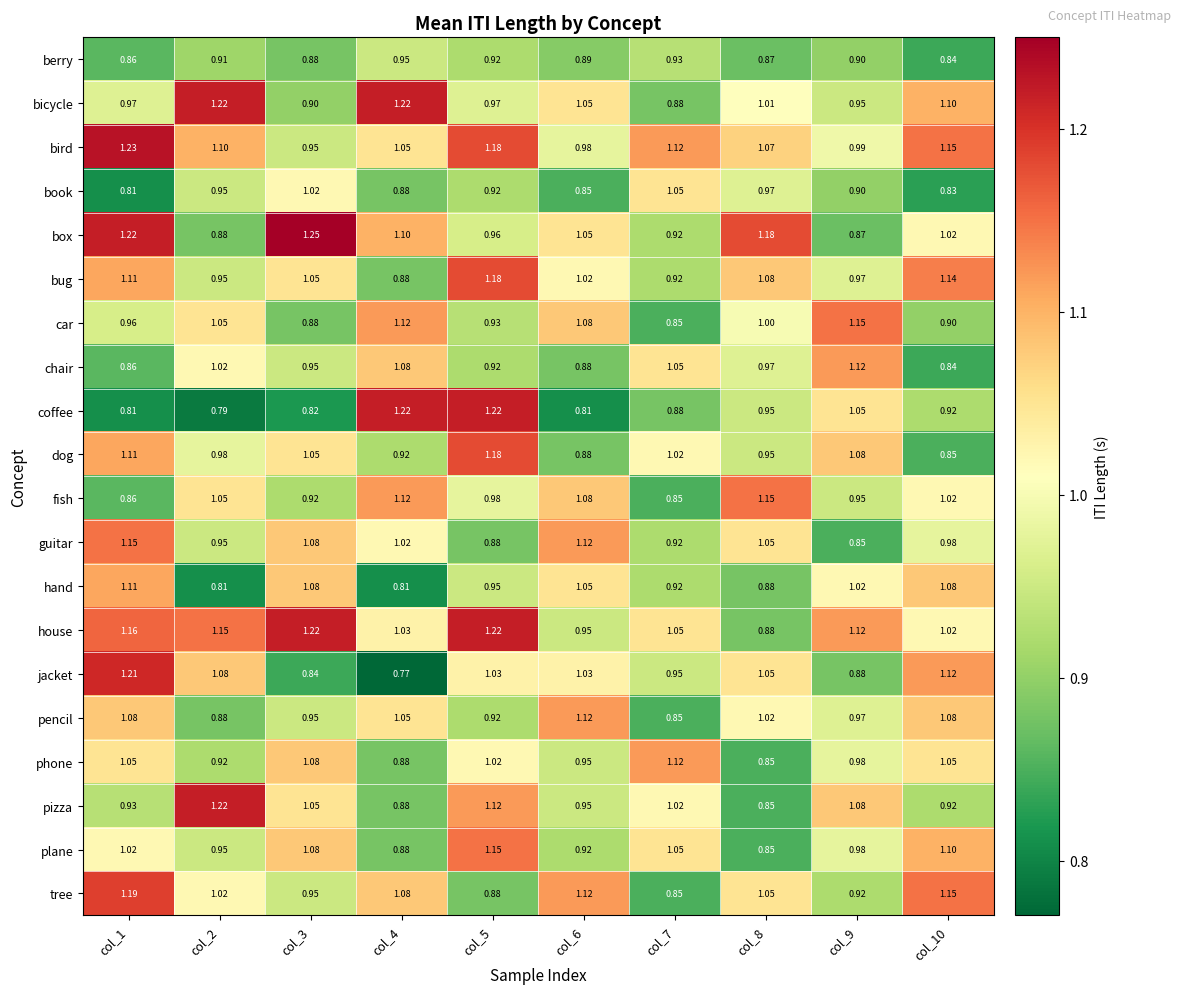

Which series changed the most between col_3 and col_4?

coffee